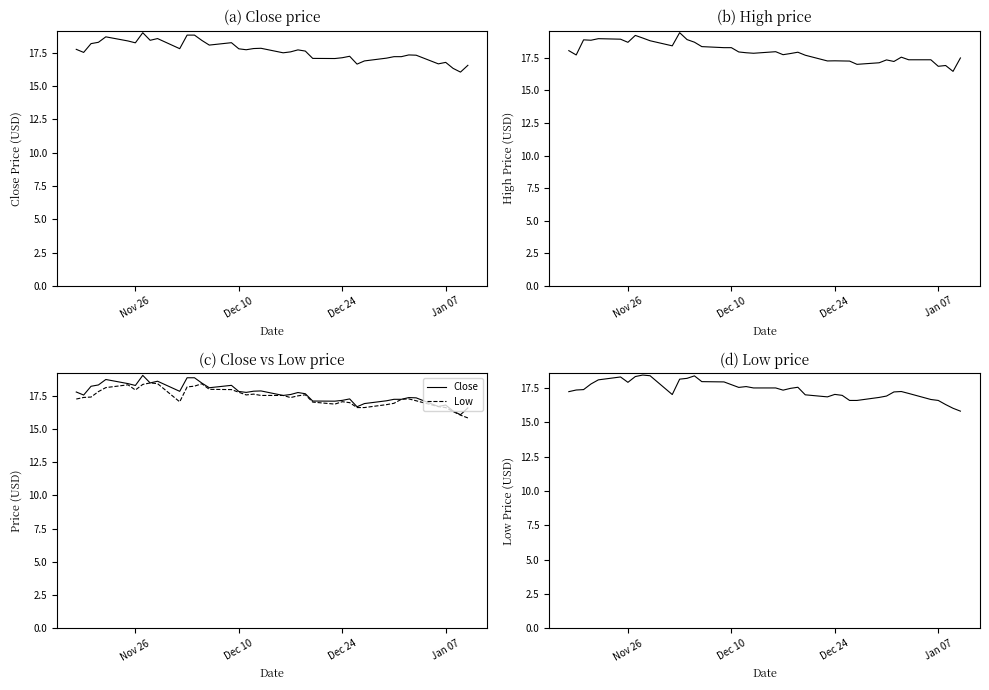

Reading left to right, what are all the values shown in this chart?

Close: 17.8	17.5	18.2	18.3	18.7	18.4	18.3	19.0	18.4	18.6	17.8	18.8	18.8	18.4	18.1	18.3	17.8	17.7	17.8	17.9	17.5	17.6	17.7	17.6	17.1	17.1	17.1	17.2	16.7	16.9	17.1	17.2	17.2	17.4	17.3	16.7	16.8	16.3	16.1	16.6
High: 18.1	17.7	18.9	18.9	19.0	18.9	18.7	19.2	19.0	18.8	18.4	19.4	18.9	18.7	18.4	18.3	18.3	17.9	17.9	17.9	18.0	17.7	17.8	17.9	17.7	17.3	17.3	17.3	17.2	17.0	17.1	17.3	17.2	17.6	17.4	17.4	16.9	16.9	16.5	17.5
Low: 17.2	17.4	17.4	17.8	18.1	18.3	17.9	18.3	18.4	18.4	17.0	18.1	18.2	18.4	18.0	17.9	17.8	17.6	17.6	17.5	17.5	17.4	17.5	17.6	17.0	16.9	17.0	17.0	16.6	16.6	16.8	16.9	17.2	17.2	17.1	16.7	16.6	16.3	16.0	15.8